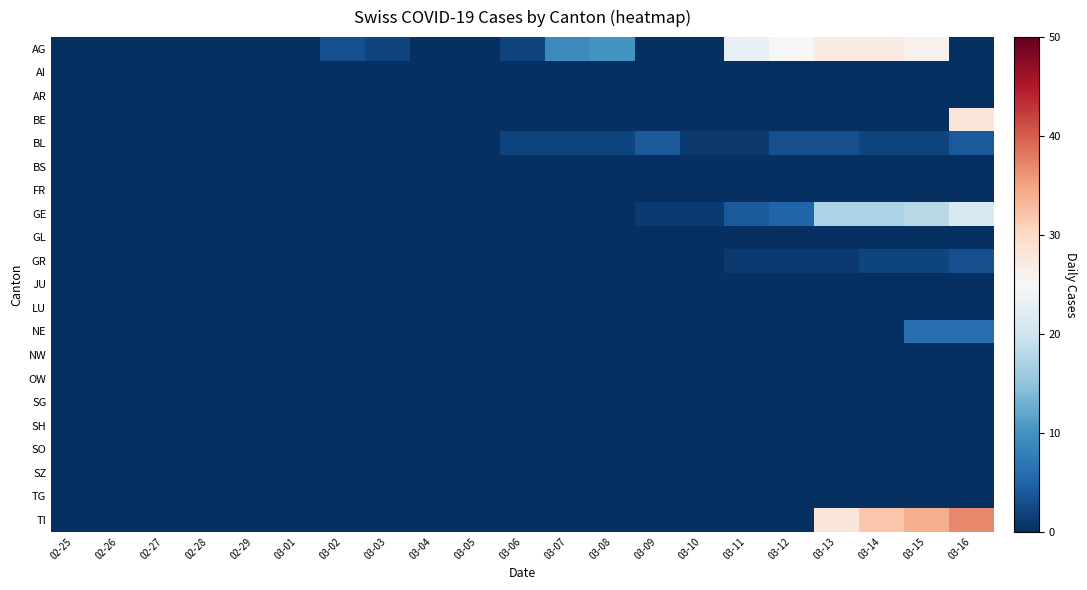

Between 02-28 and 03-07, which is larger?

03-07